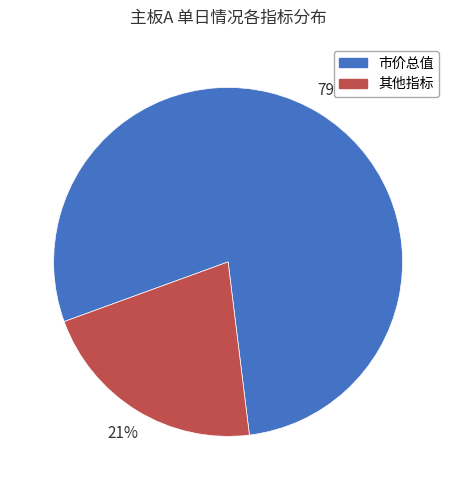

Rank the categories by value from highest to lowest.

市价总值, 其他指标